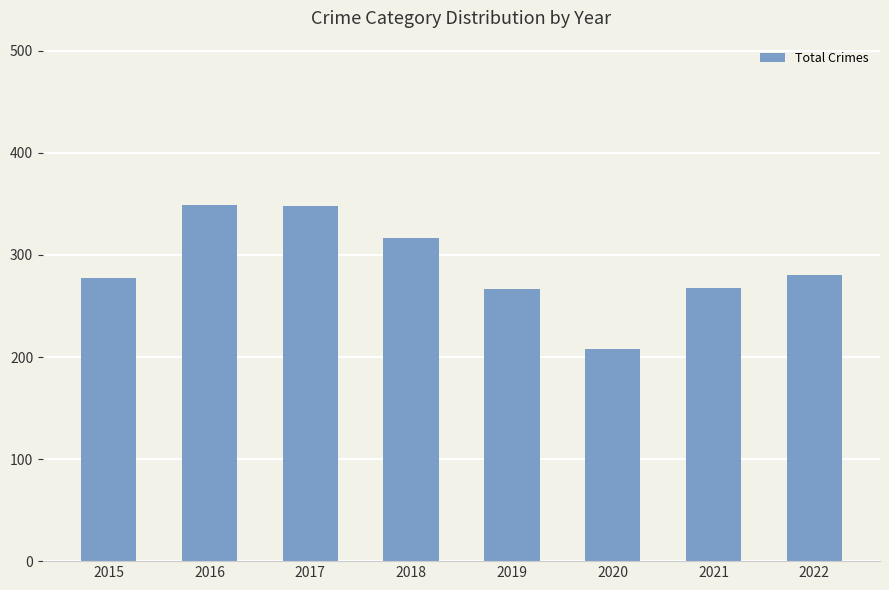

Which has a higher value, 2017 or 2015?

2017